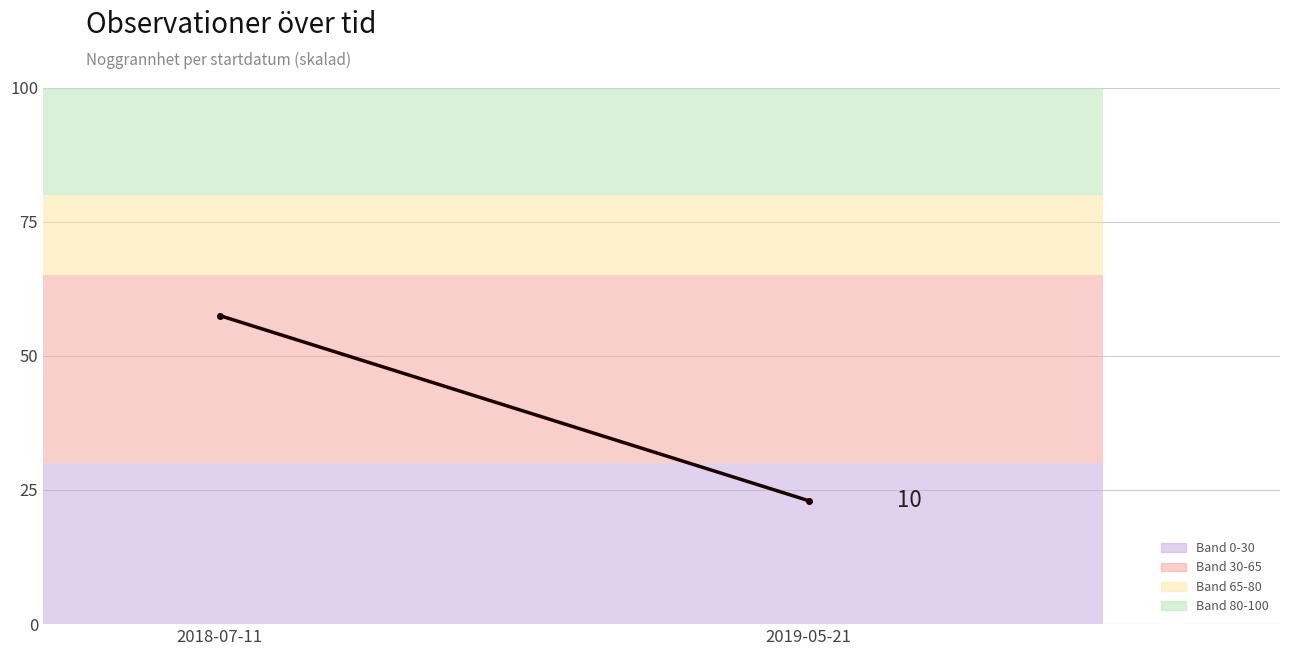

What is the approximate value at 2018-07-11?

57.5